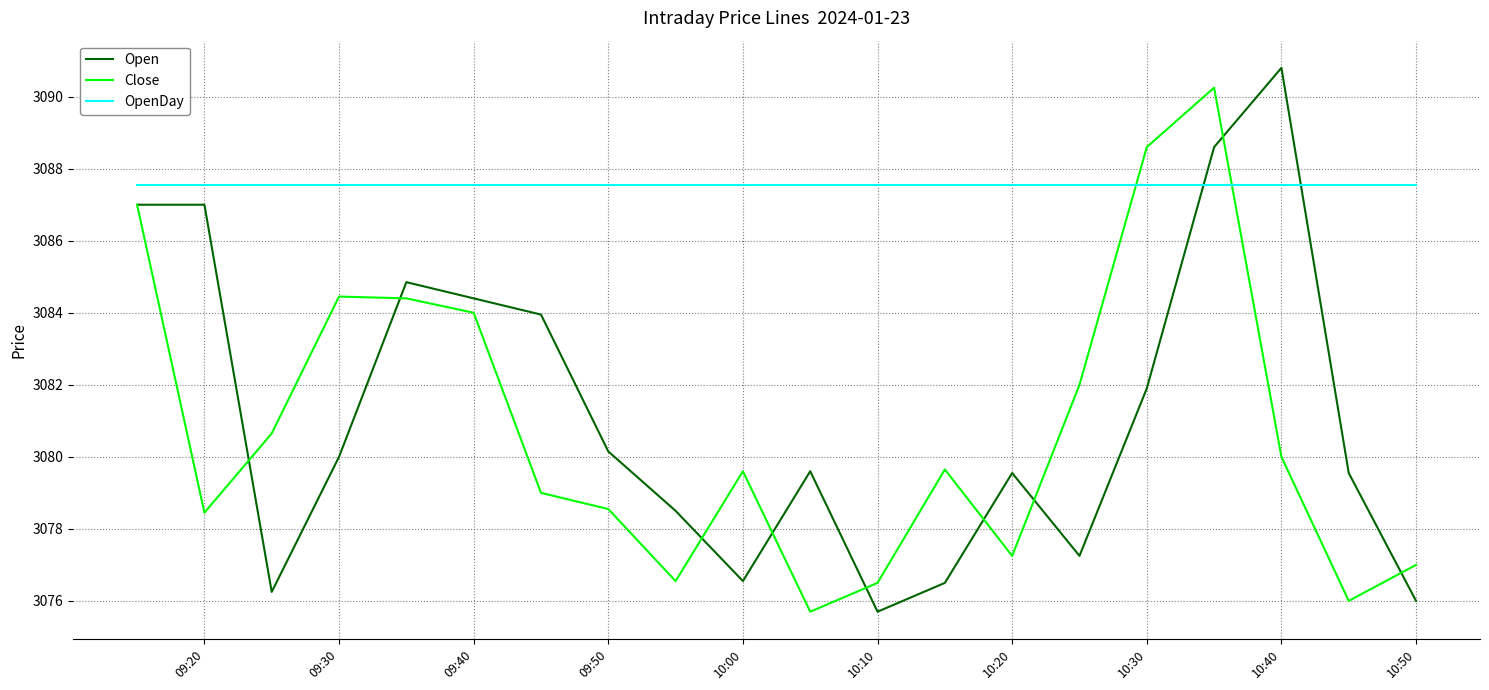

What is the minimum value for OpenDay?

3087.6